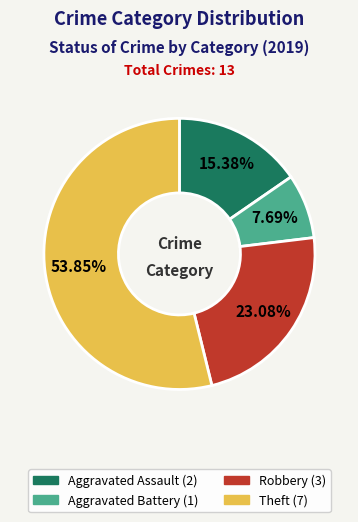

True or false: Aggravated Assault accounts for 15% of the total.

True